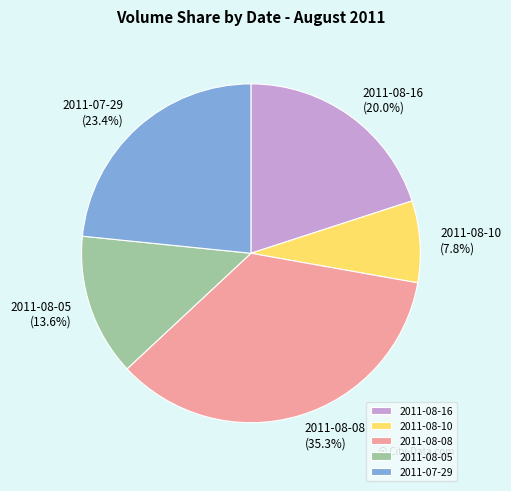

To the nearest percent, what is the difference between the 2011-08-08 and 2011-07-29 slice percentages?

12%